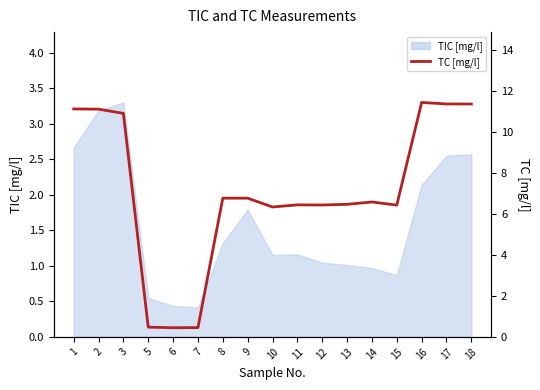

What is the sum of the values at 3 and 12?

17.4